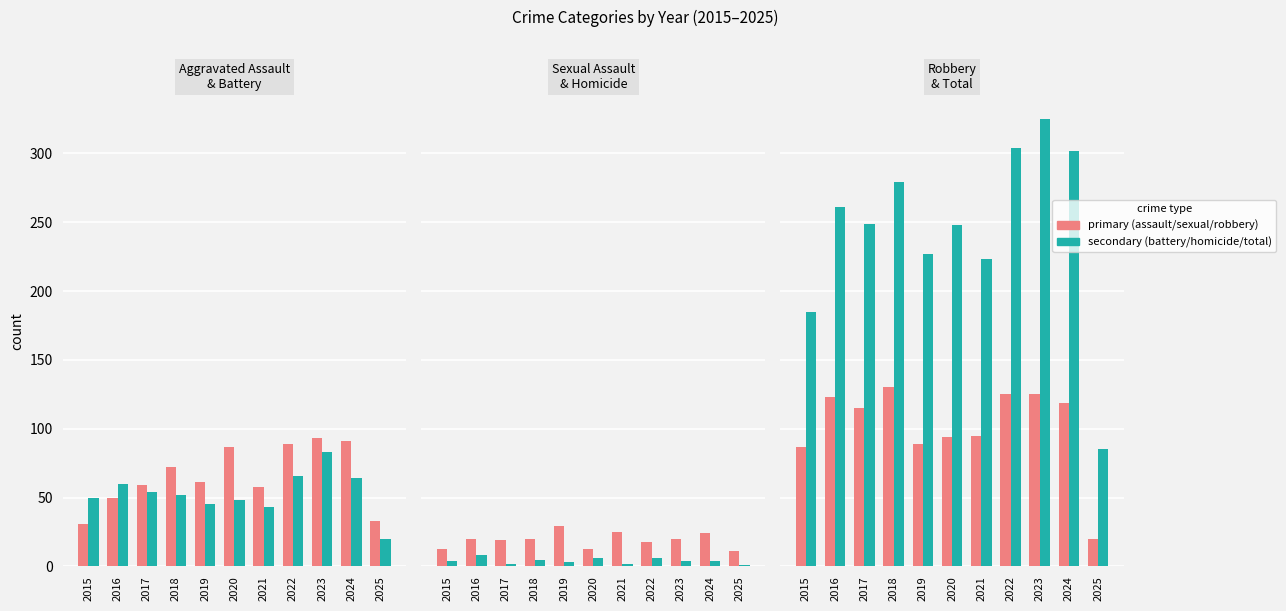

What is the approximate value of primary at 2021, to the nearest 10?

100